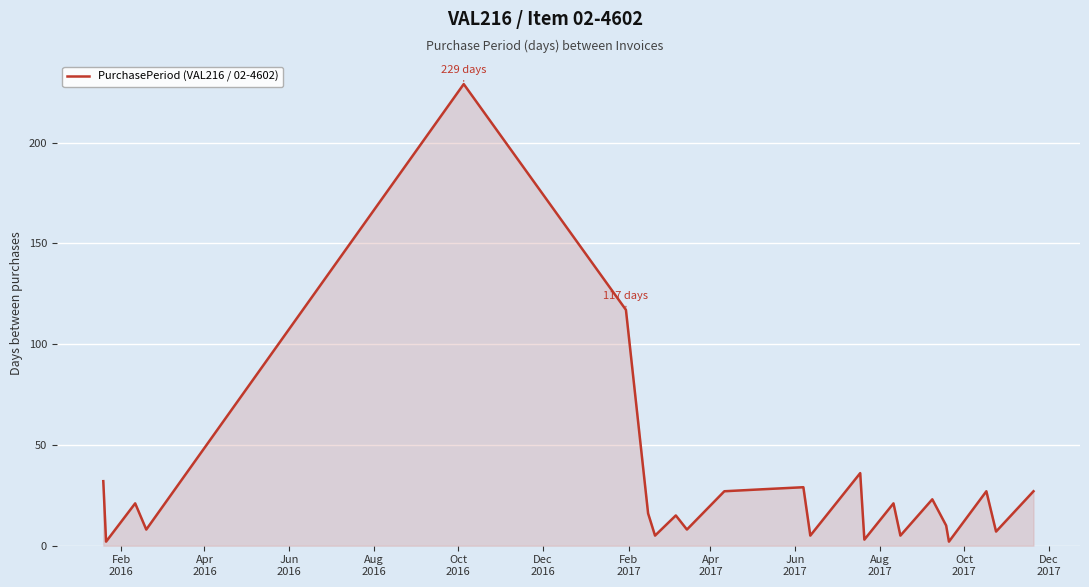

What is the greatest value displayed?

229